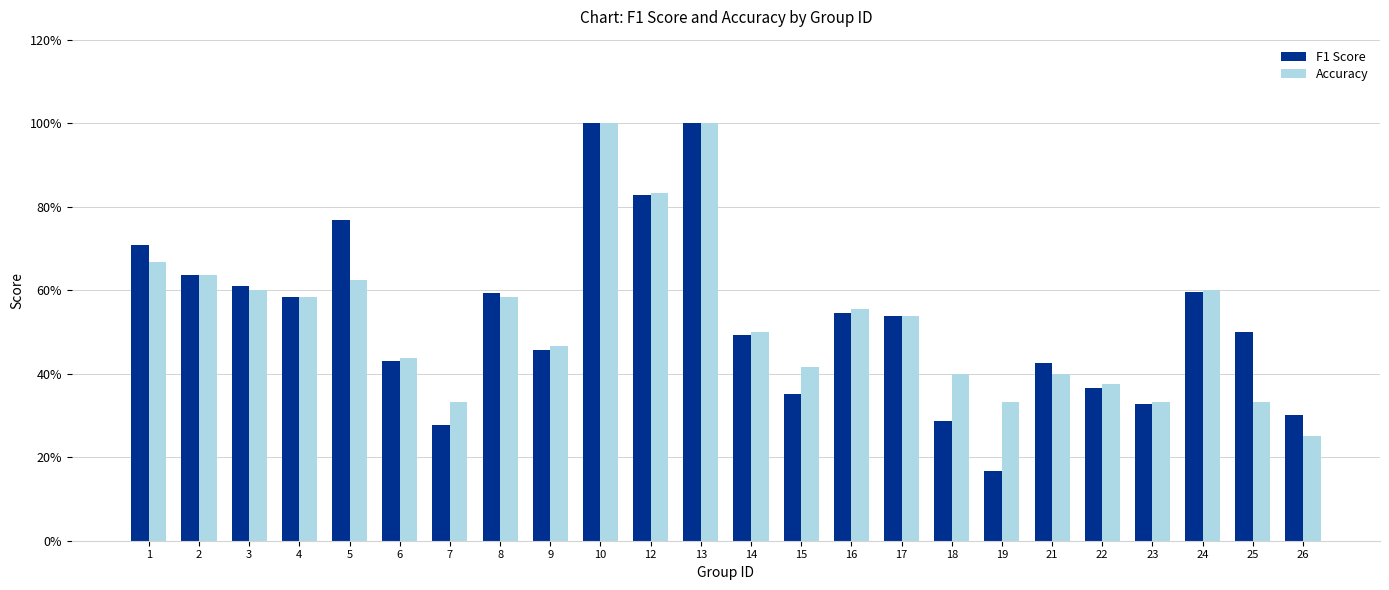

Between 7 and 17, which is larger?

17